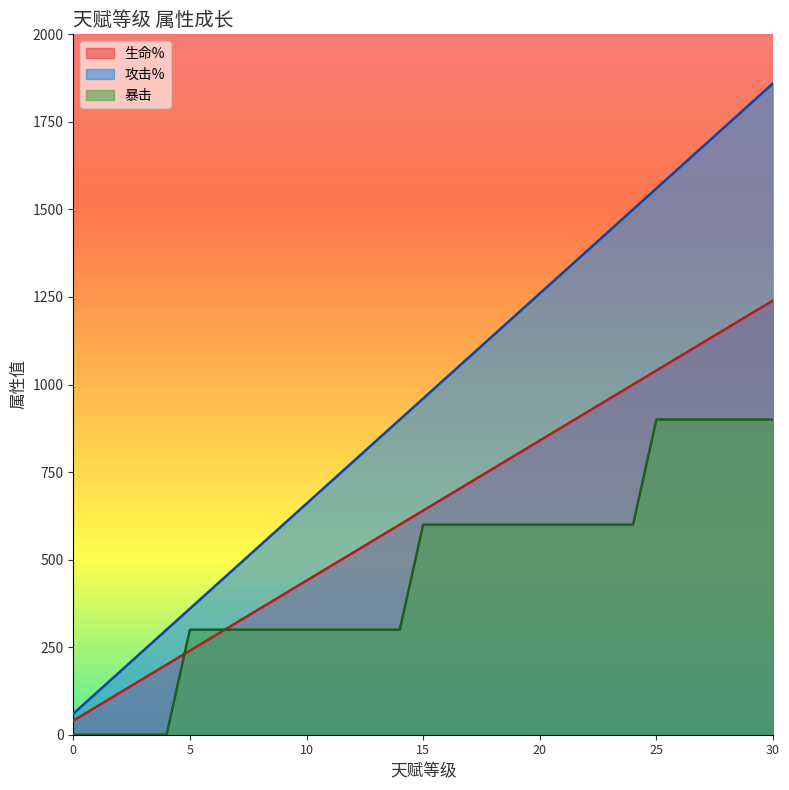

At which label does 攻击% reach its peak?

30